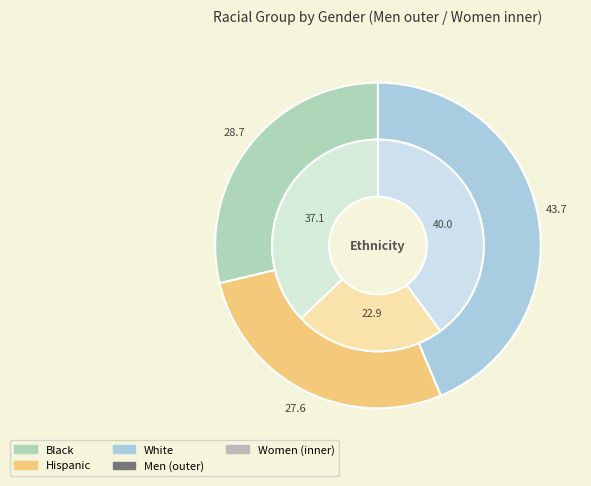

What is the smallest slice in the pie chart?

Hispanic